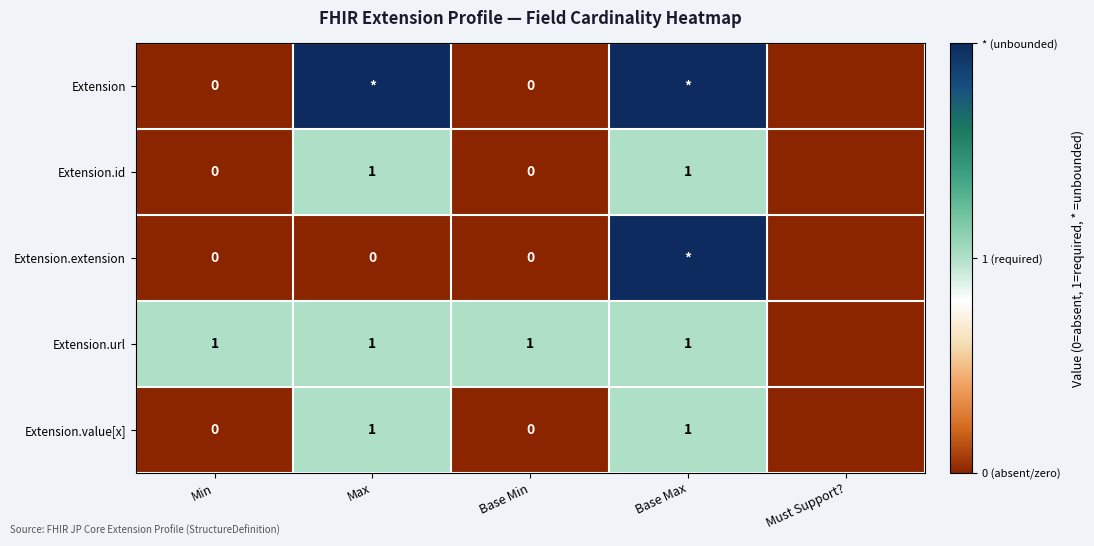

Which has a higher value, Base Max or Max?

Base Max